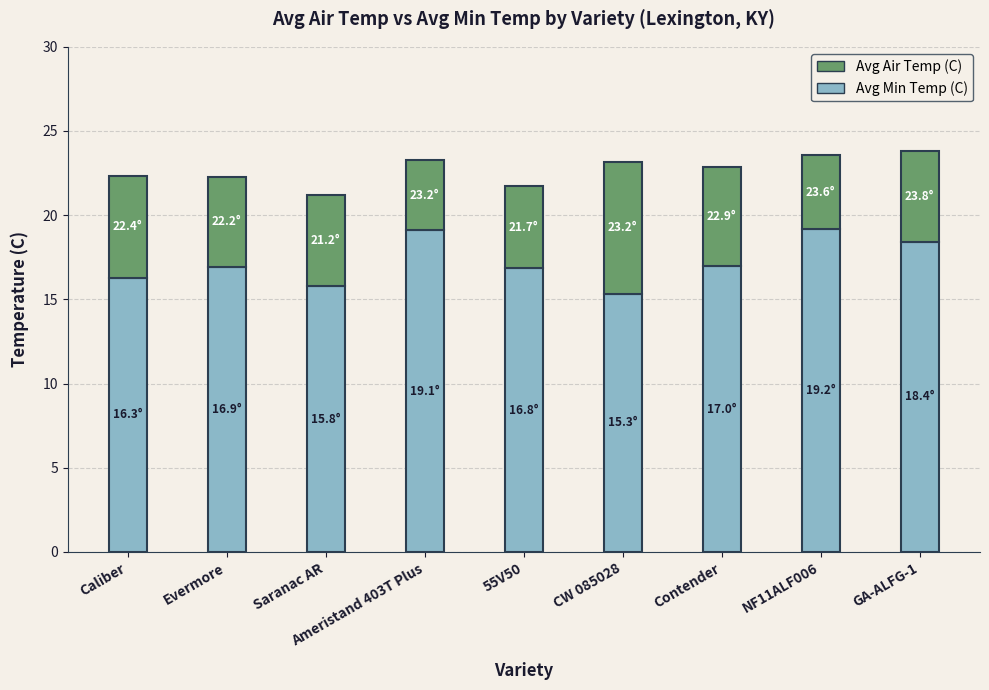

What is the total value across all series at Caliber?

22.4